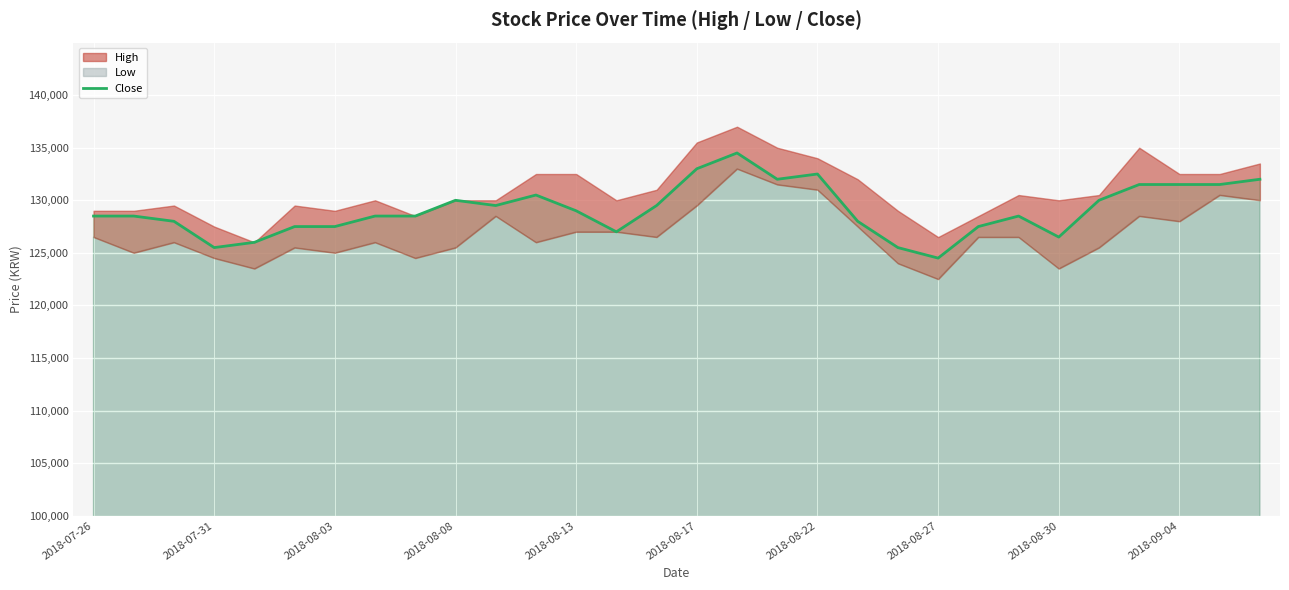

Which category has the lowest value in the Close series?

2018-08-27